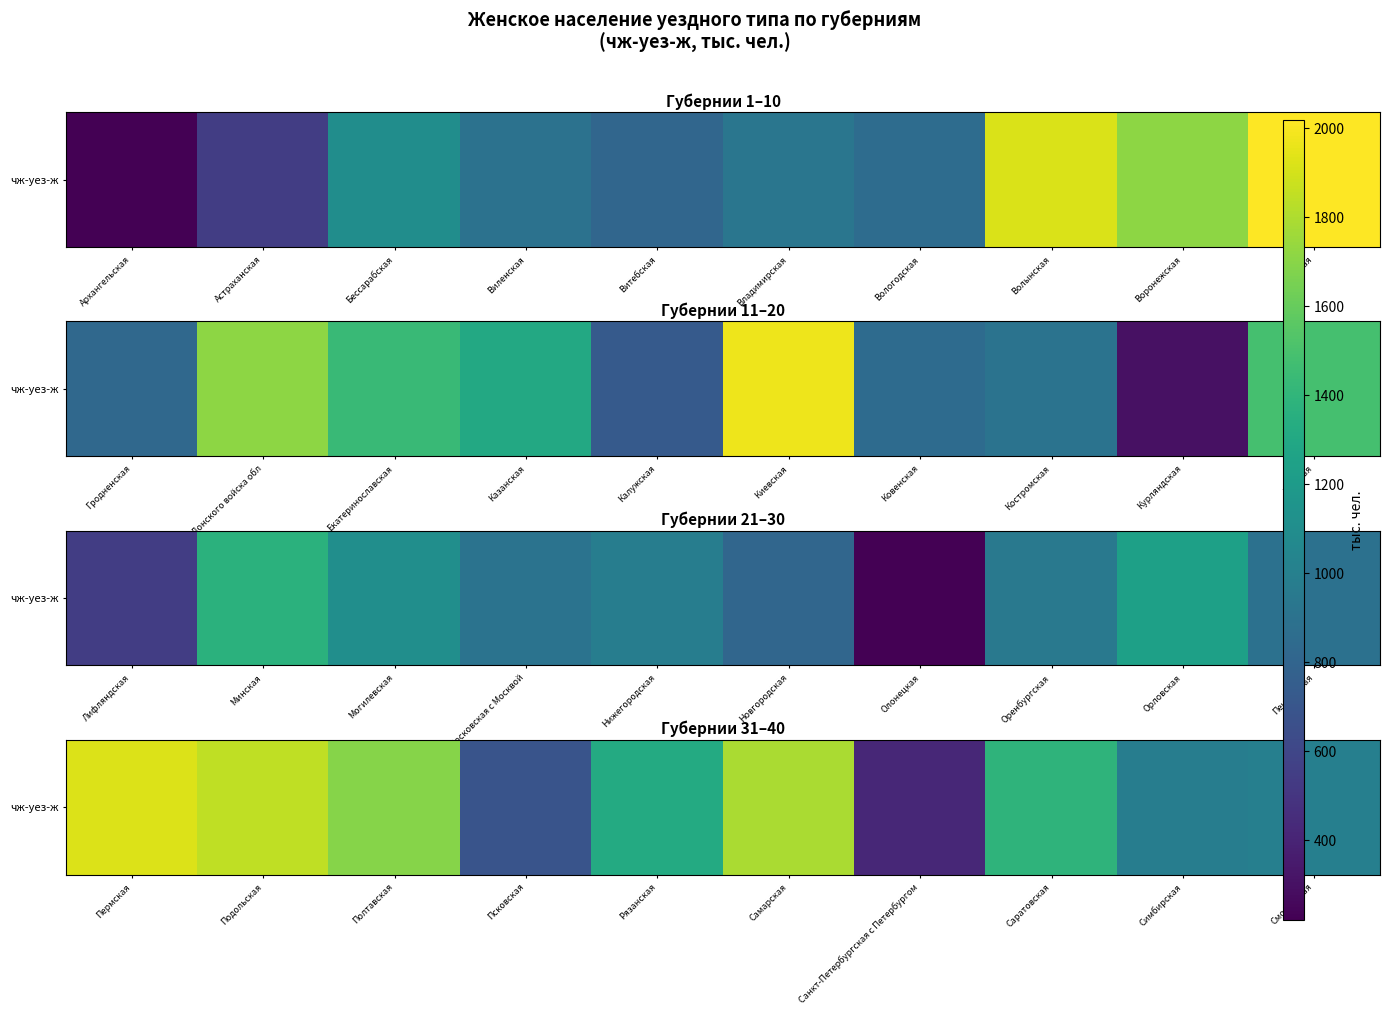

How many distinct data groups are displayed?

1